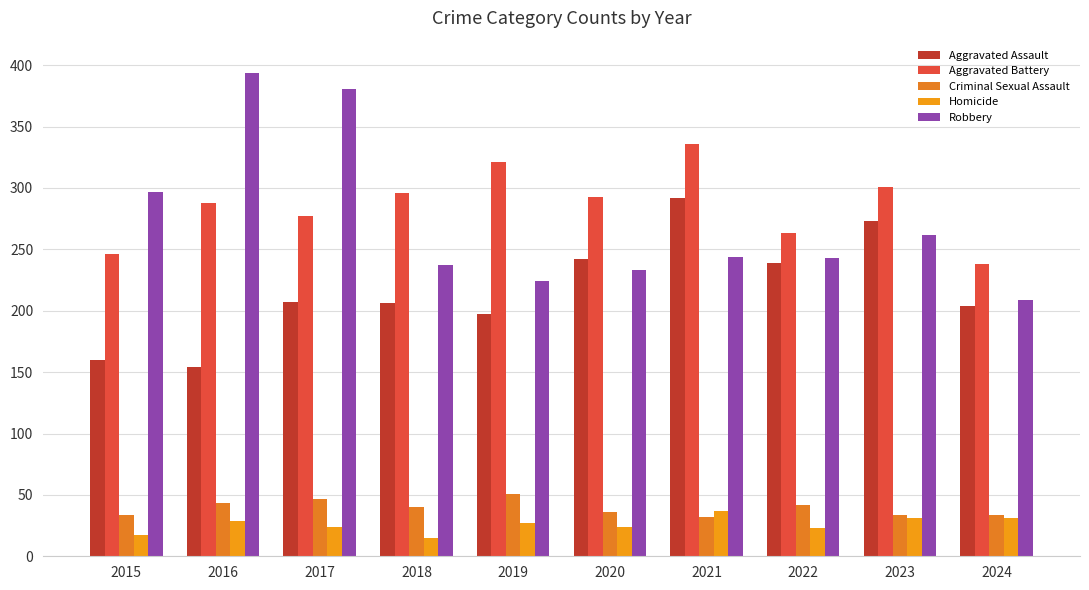

Where is Robbery nearest to the value 301?

2015